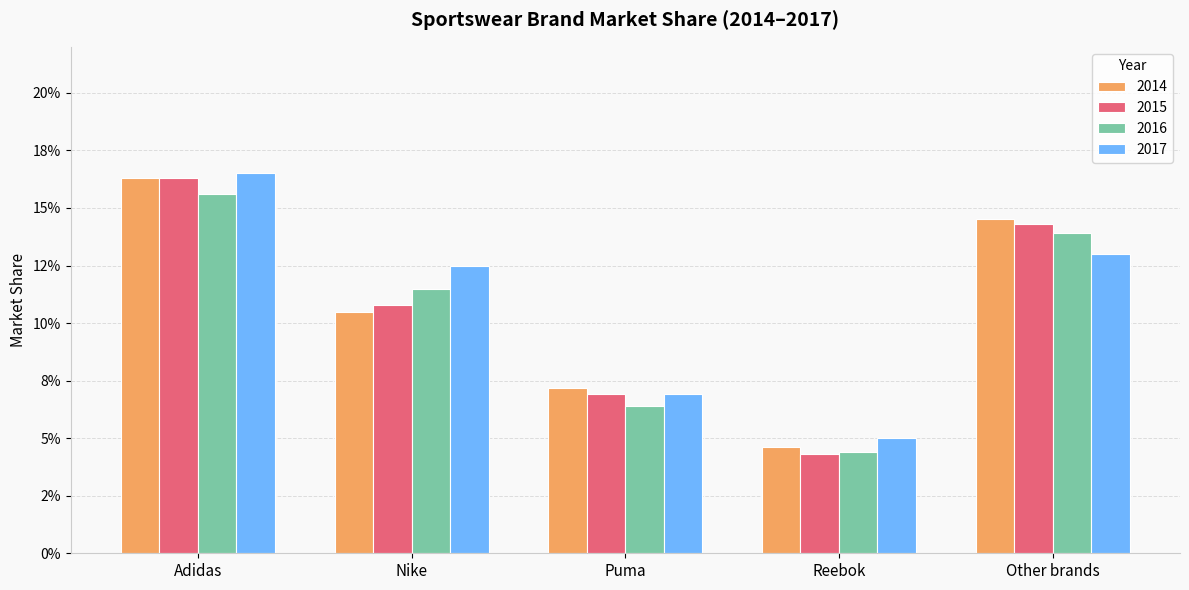

Are the bars horizontal?

No